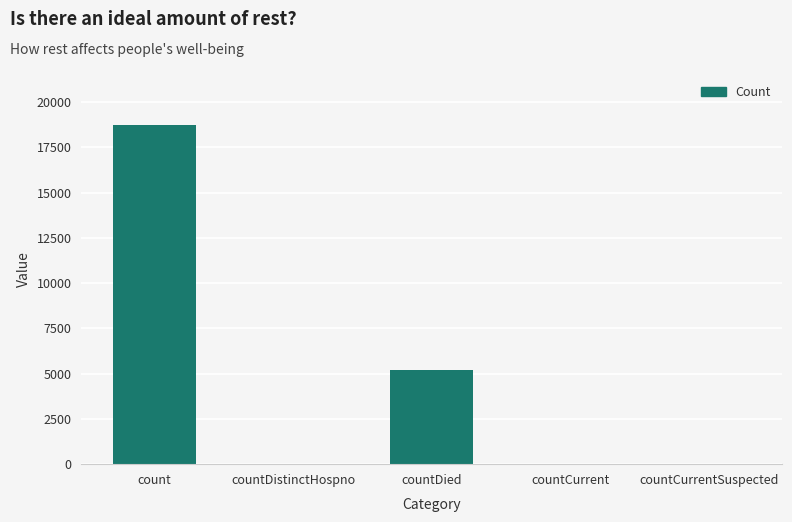

Count the number of data series in this chart.

1